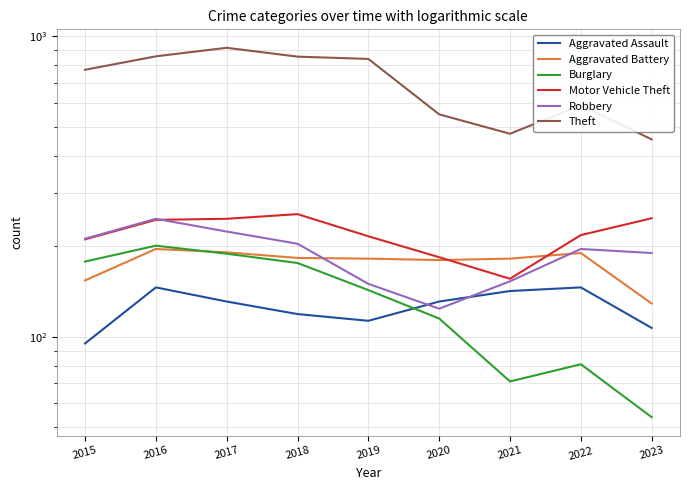

List the series in order of their peak value, highest first.

Theft, Motor Vehicle Theft, Robbery, Burglary, Aggravated Battery, Aggravated Assault